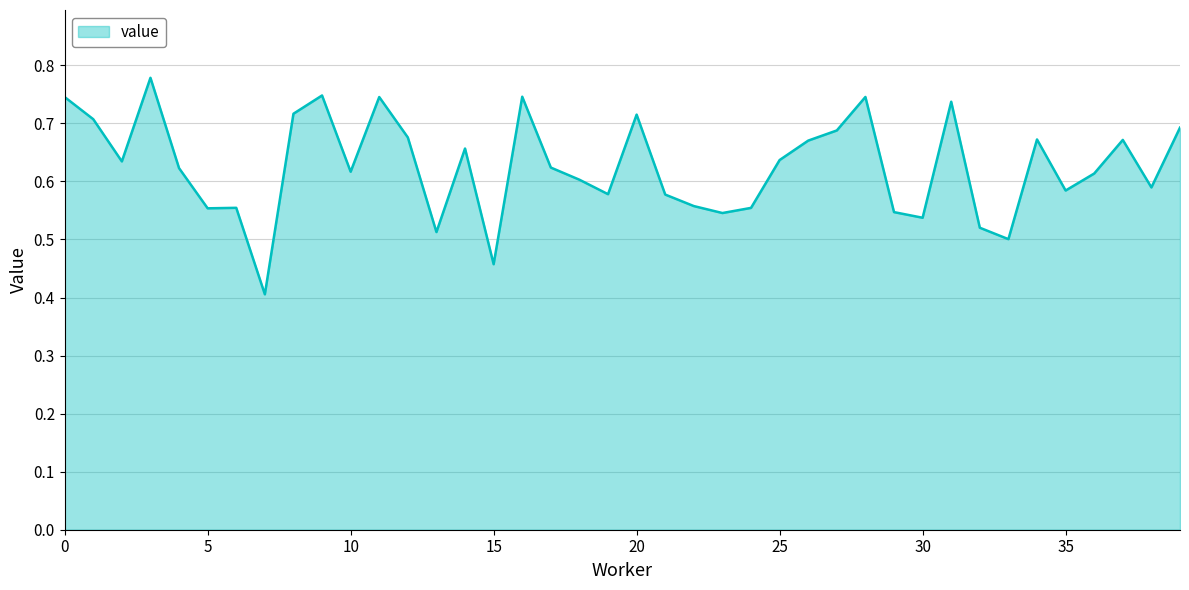

What is the minimum value shown in the chart?

0.4